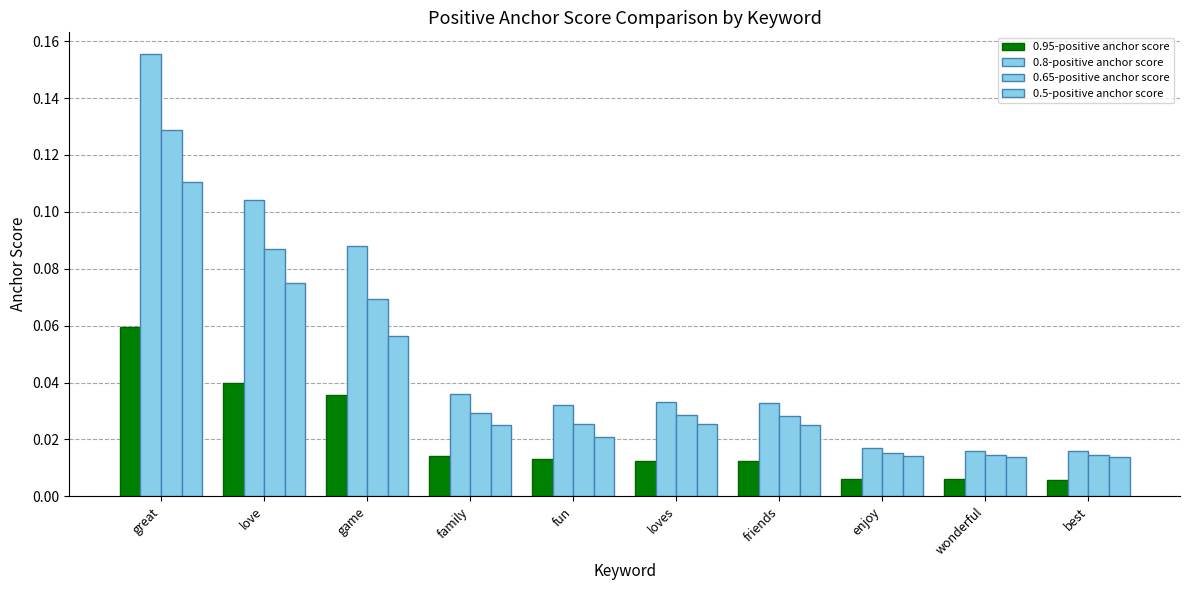

Does the chart contain stacked bars?

No